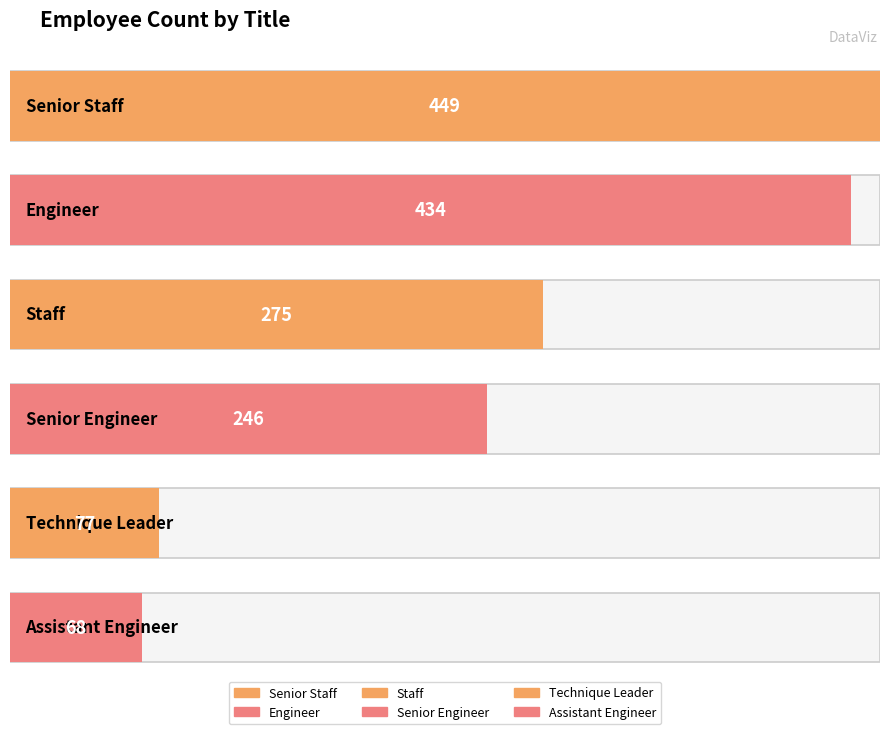

What is the minimum value shown in the chart?

68